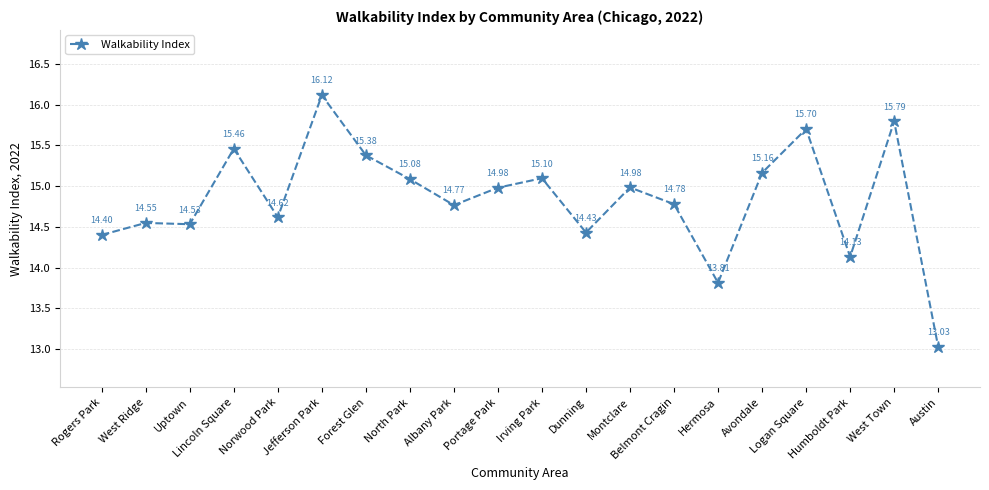

True or false: the data has more than 1 interior local peaks.

True